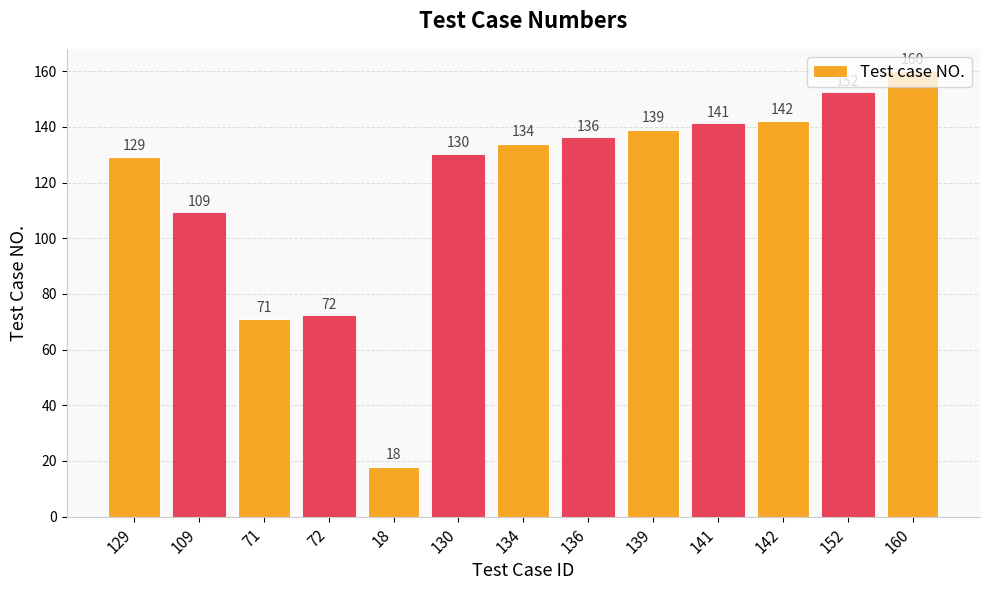

How many series are shown in this chart?

1